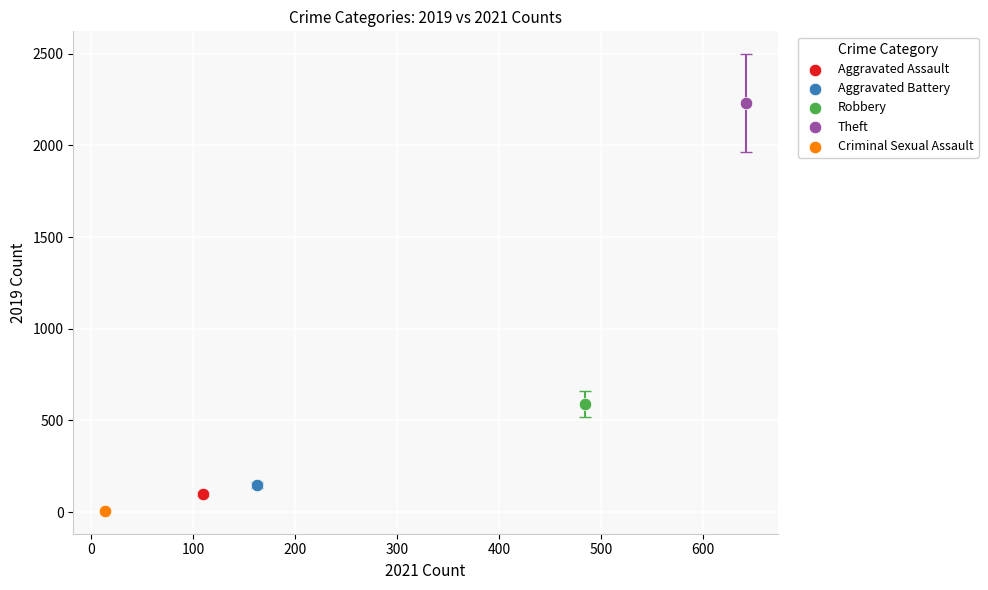

Which series reaches the maximum Y coordinate?

Theft